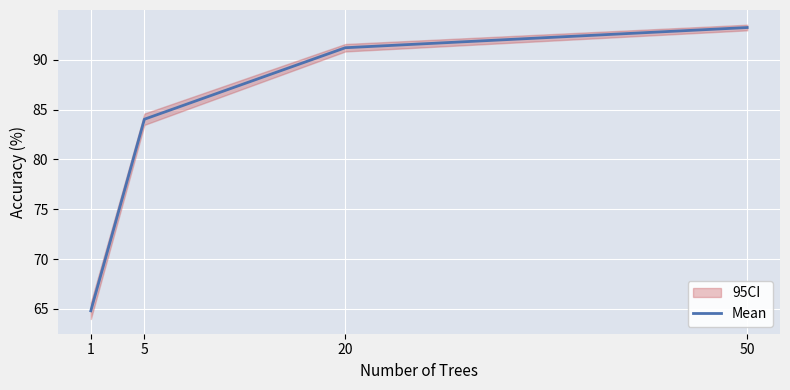

What is the difference between the values at 20 and 50?

2.0